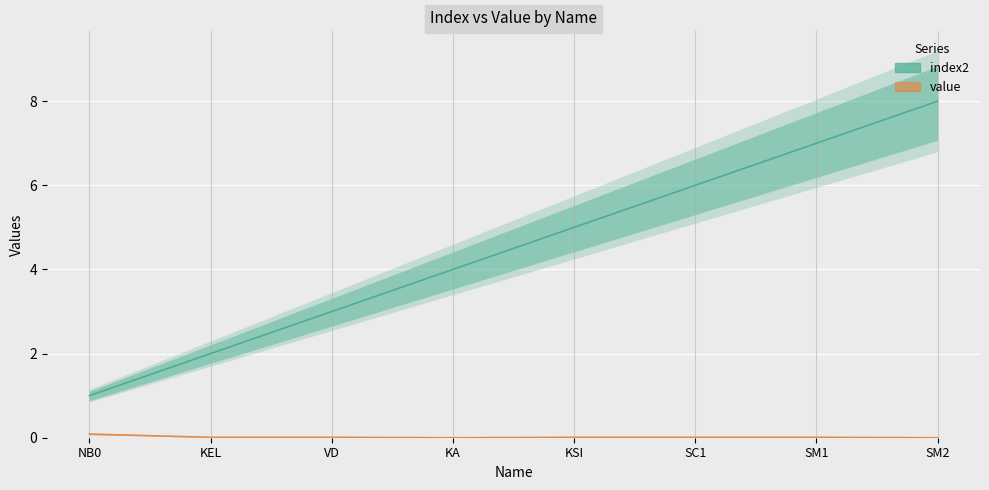

What is the total value across all series at KSI?

5.0